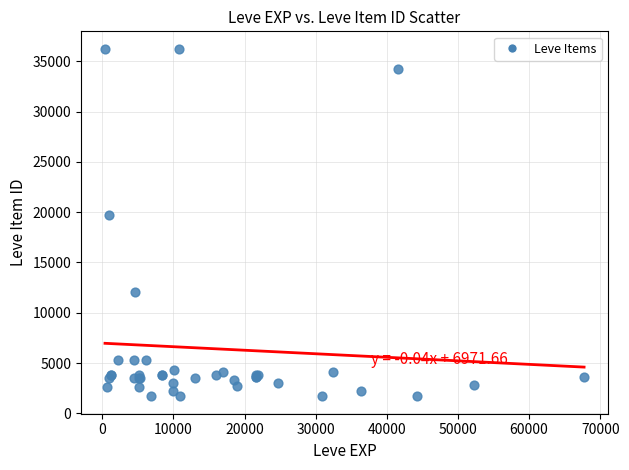

What Y value in the scatter plot is closest to 18967?

19744